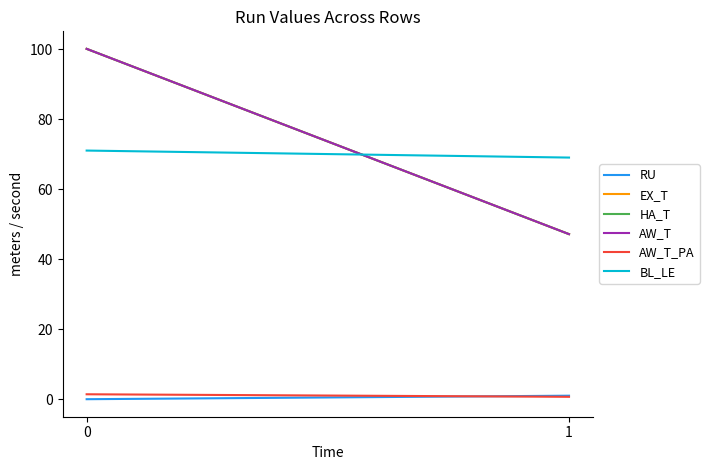

What is the difference between the highest and lowest values at 0?

100.0